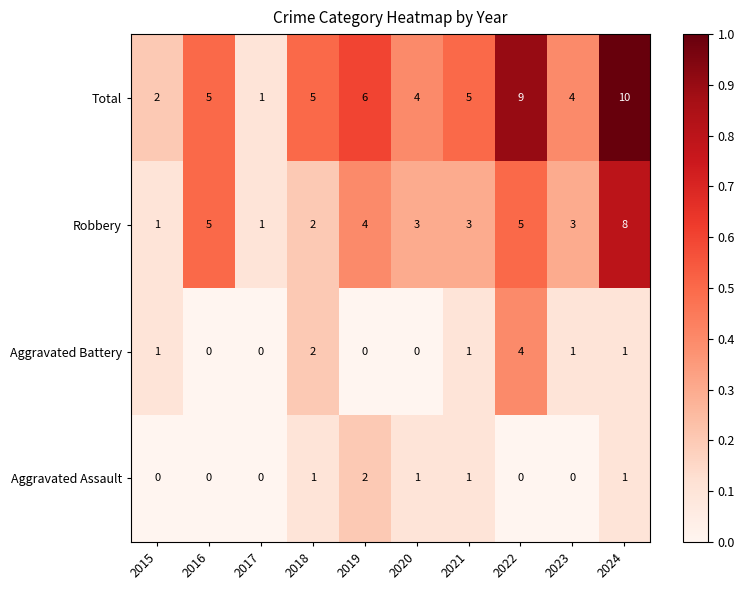

Rank the series by their maximum value, from highest to lowest.

Total, Robbery, Aggravated Battery, Aggravated Assault